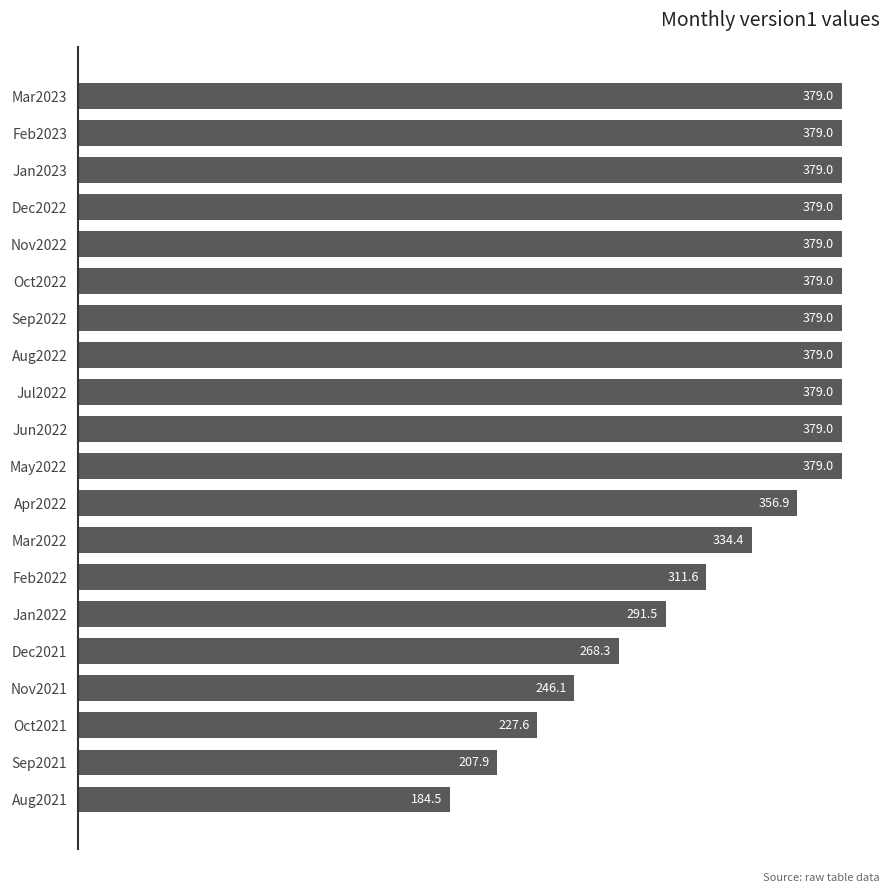

Reading top to bottom, extract all data points from this chart.

379.0	379.0	379.0	379.0	379.0	379.0	379.0	379.0	379.0	379.0	379.0	356.9	334.4	311.6	291.5	268.3	246.1	227.6	207.9	184.5